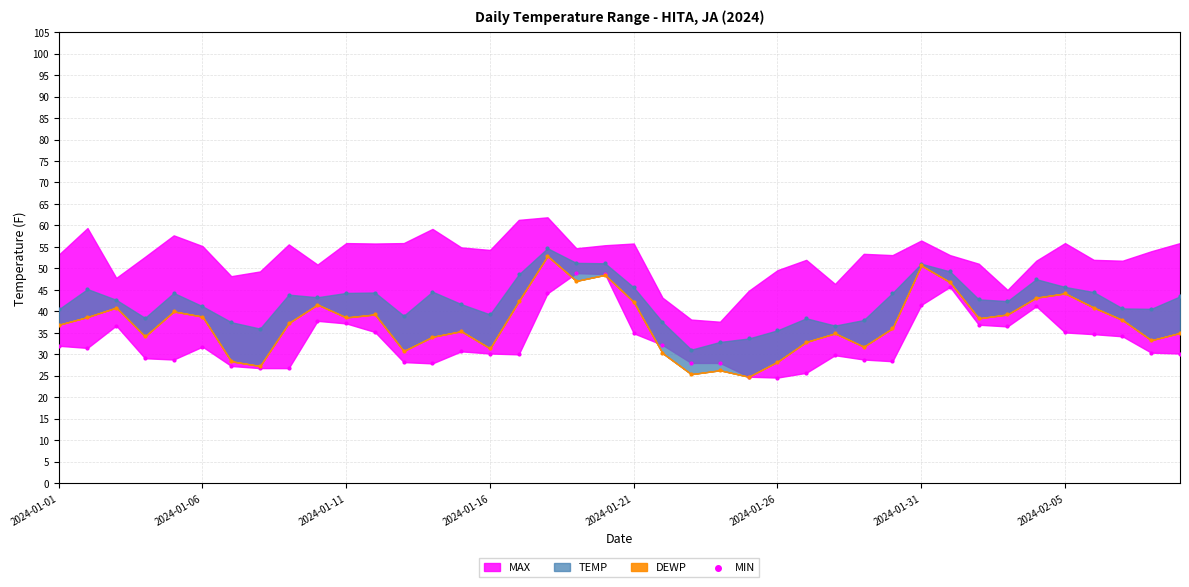

What is the ratio of the value at 2024-01-11 to the value at 22?

1.3